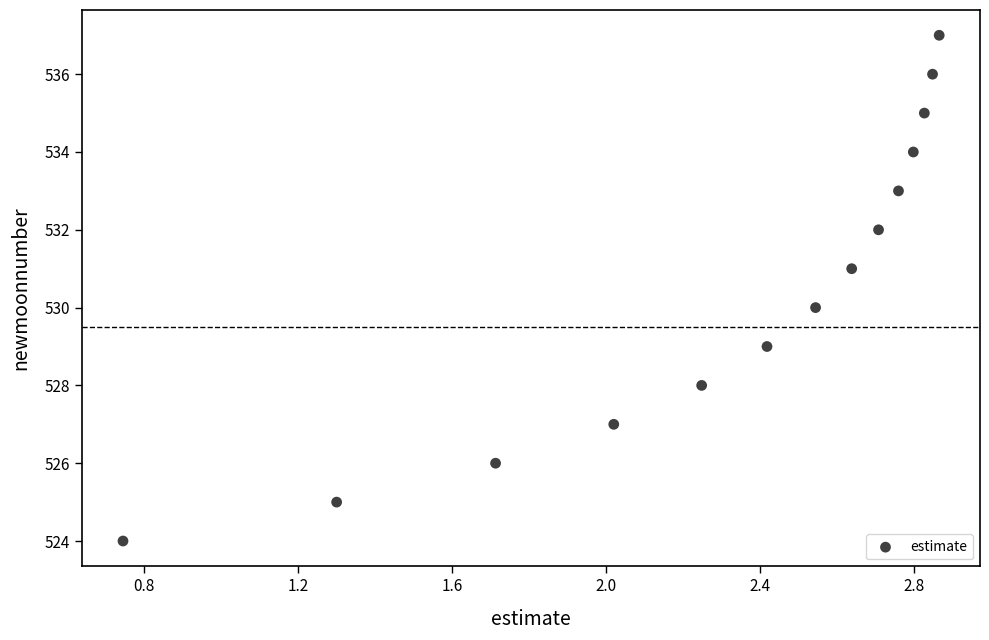

What is the range of Y values (max minus min)?

13